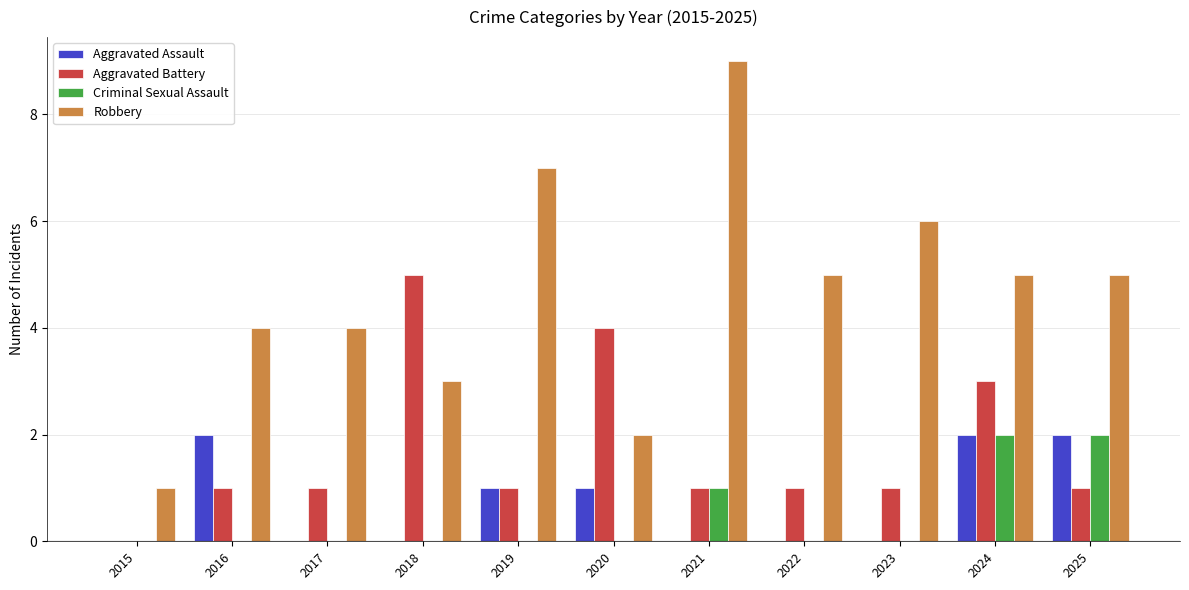

Reading left to right, list all the values displayed in this chart.

Aggravated Assault: 2015=0	2016=2	2017=0	2018=0	2019=1	2020=1	2021=0	2022=0	2023=0	2024=2	2025=2
Aggravated Battery: 2015=0	2016=1	2017=1	2018=5	2019=1	2020=4	2021=1	2022=1	2023=1	2024=3	2025=1
Criminal Sexual Assault: 2015=0	2016=0	2017=0	2018=0	2019=0	2020=0	2021=1	2022=0	2023=0	2024=2	2025=2
Robbery: 2015=1	2016=4	2017=4	2018=3	2019=7	2020=2	2021=9	2022=5	2023=6	2024=5	2025=5